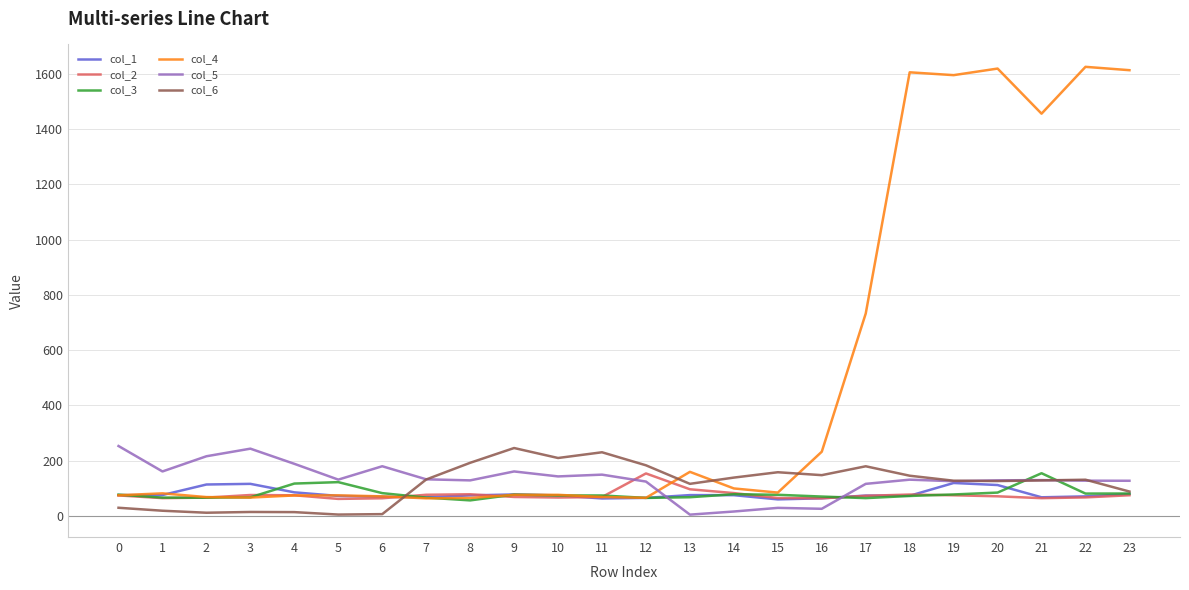

True or false: col_1 has more than 1 points higher than both neighbors.

True